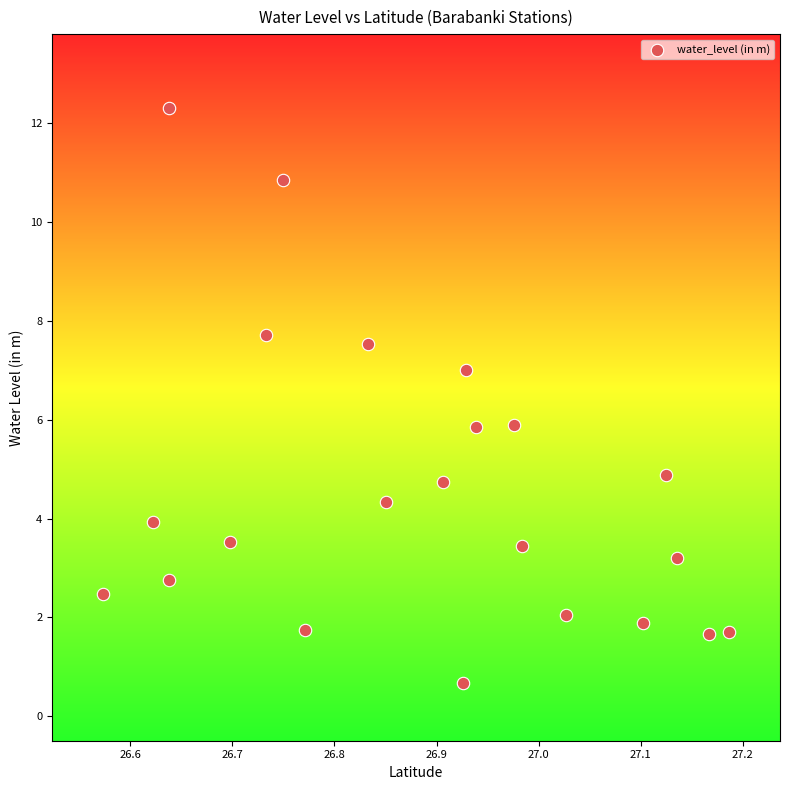

What is the range of X values (max minus min)?

0.6